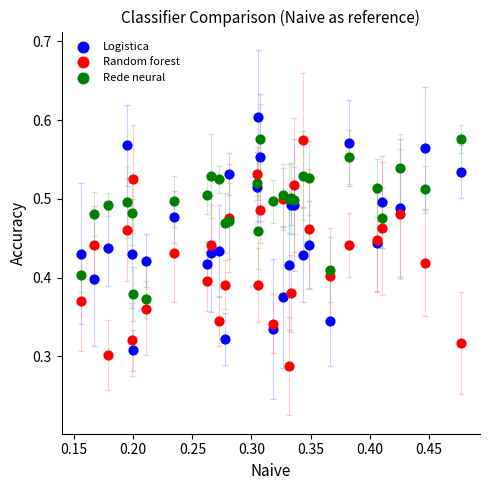

Which series has the largest Y range (max minus min)?

Logistica